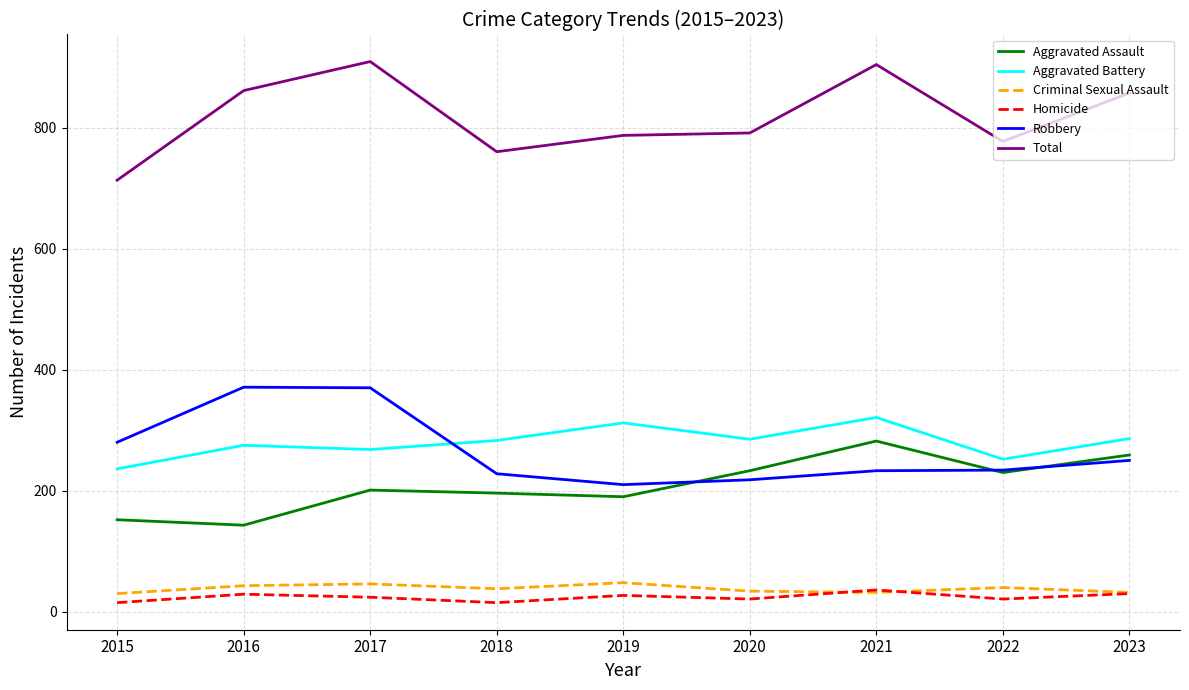

The Aggravated Assault series shows 190 at 2019. True or false?

True